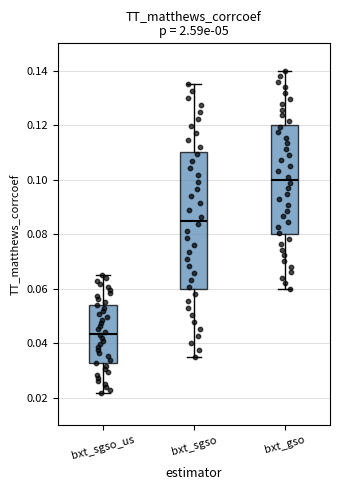

Comparing the boxes themselves (not the whiskers), which one is the tallest?

bxt_sgso